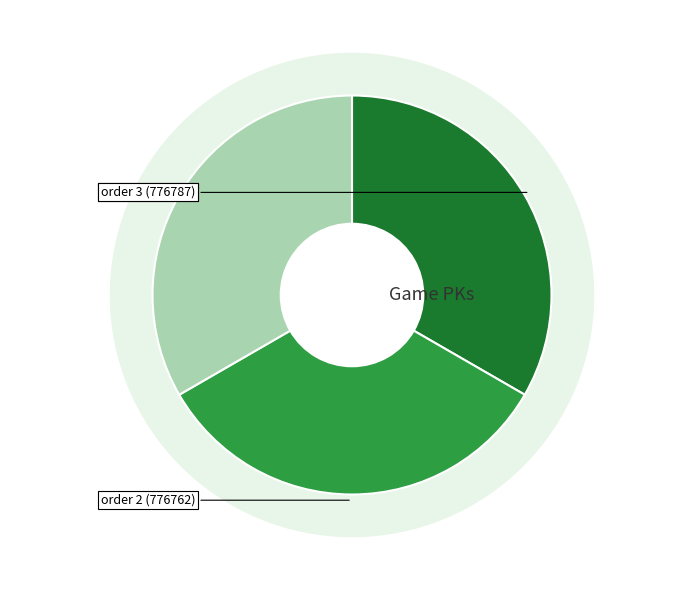

Is 1 the majority of the pie?

No